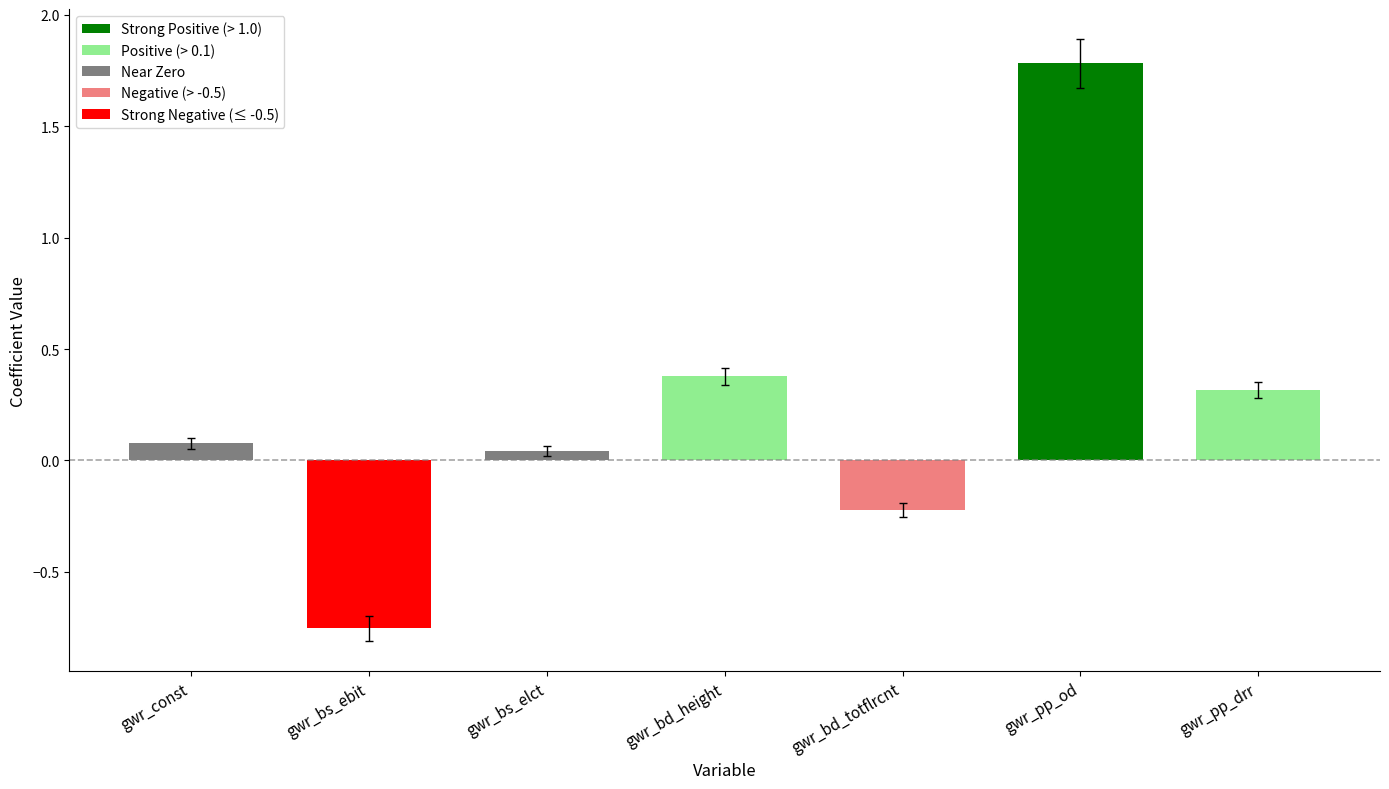

What is the difference between the second highest and minimum values?

1.1